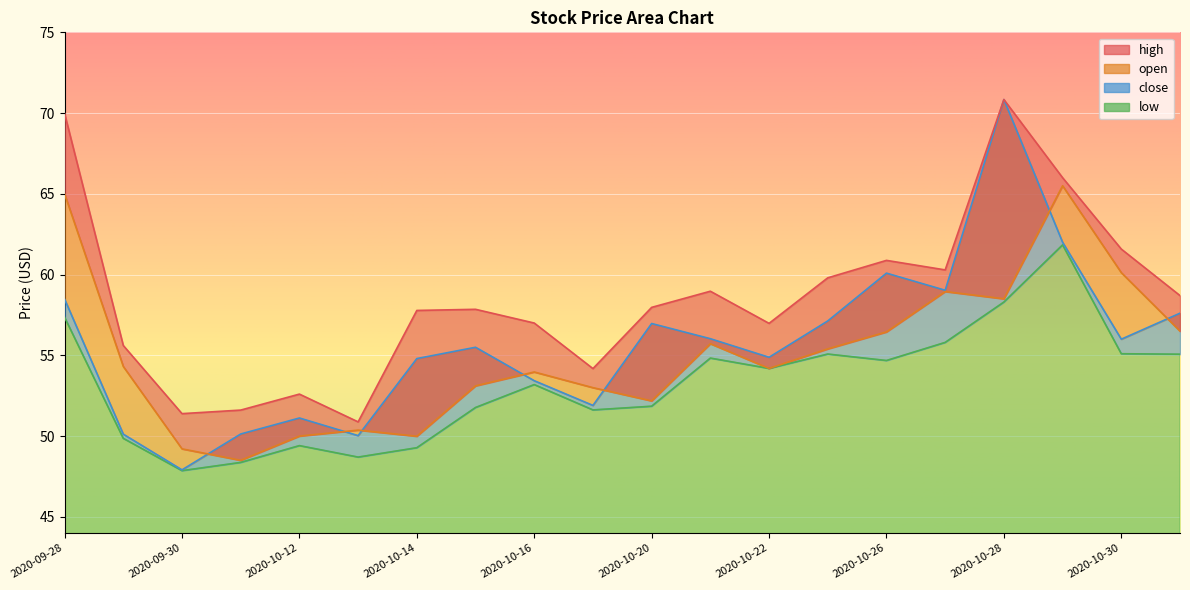

Which series has the widest spread of values?

close